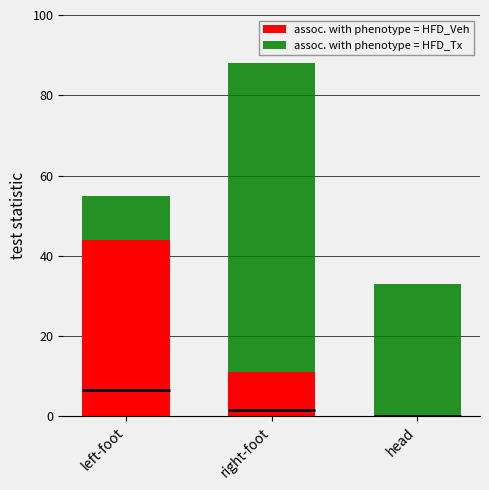

What is the average value of the assoc. with phenotype = HFD_Veh series?

18